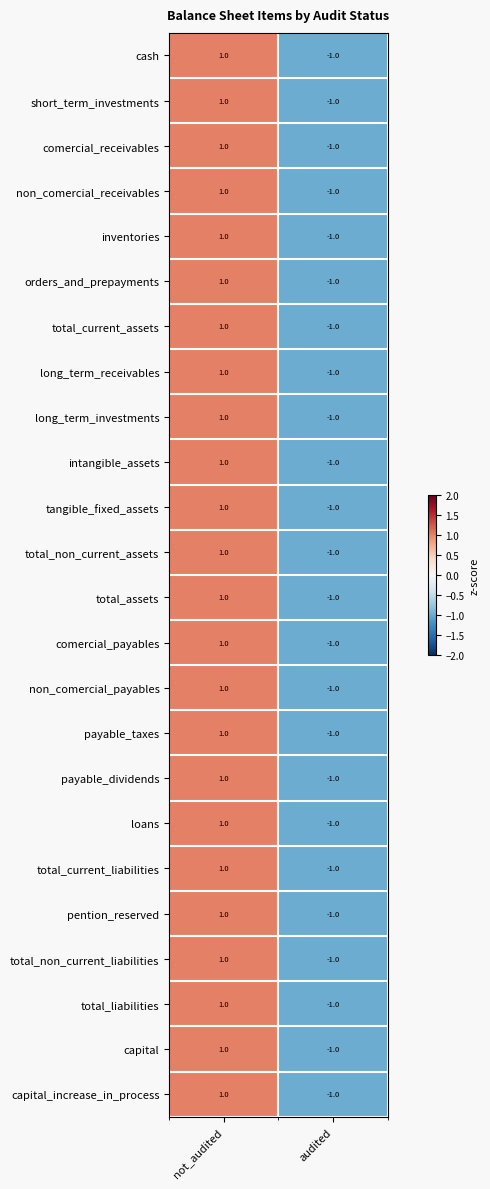

The value of short_term_investments at audited is -1. True or false?

True